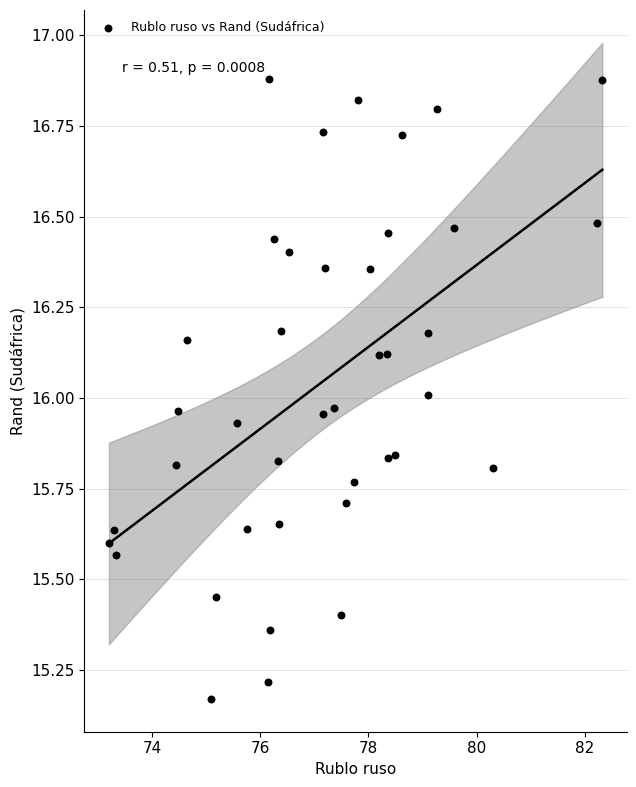

What is the range of Y values (max minus min)?

1.7